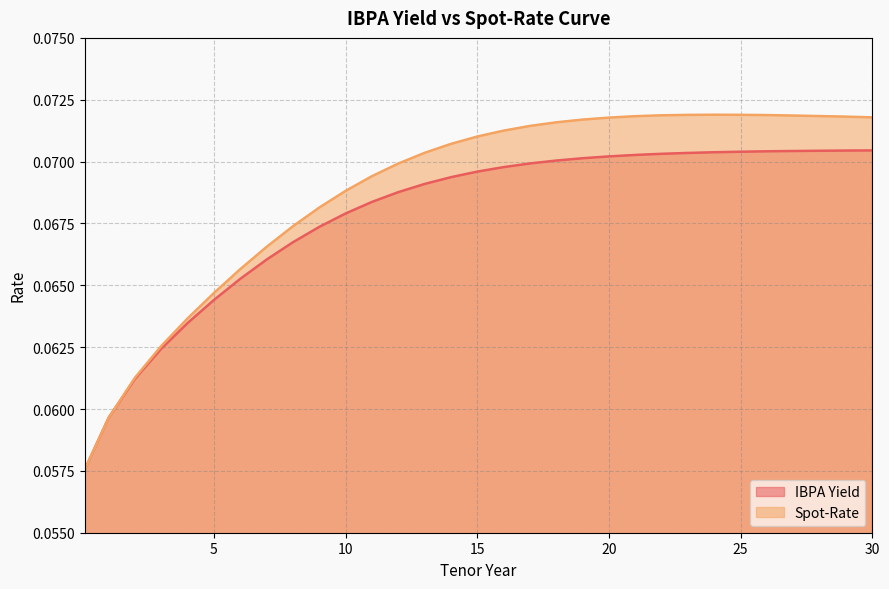

What are all the series names shown in the legend?

IBPA Yield, Spot-Rate